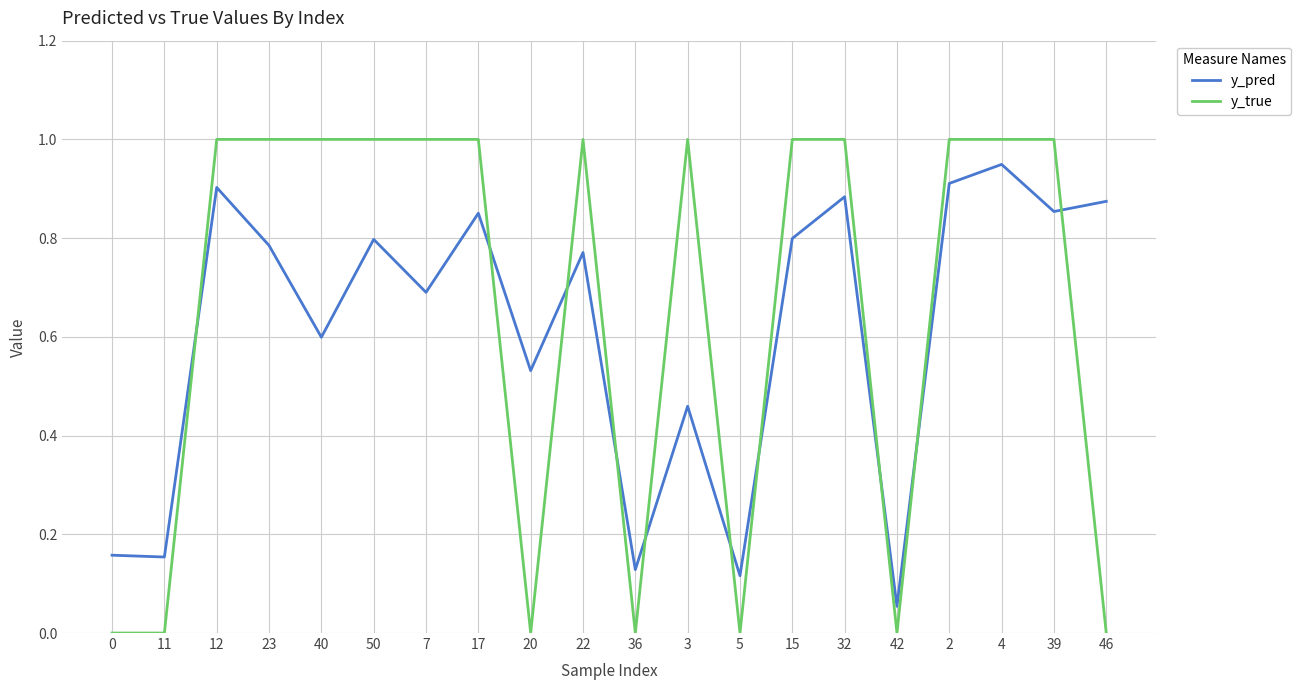

Rank the series at 4 from lowest to highest value.

y_pred, y_true